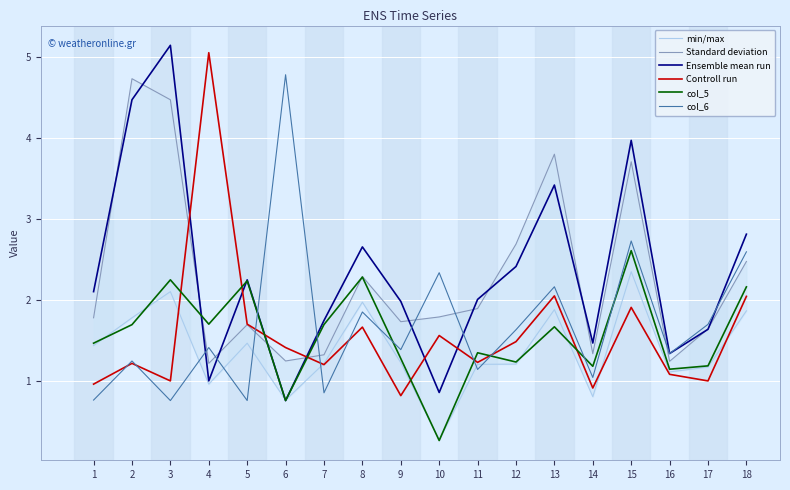

Which series ends up on top after the final intersection of Ensemble mean run and Standard deviation?

Ensemble mean run